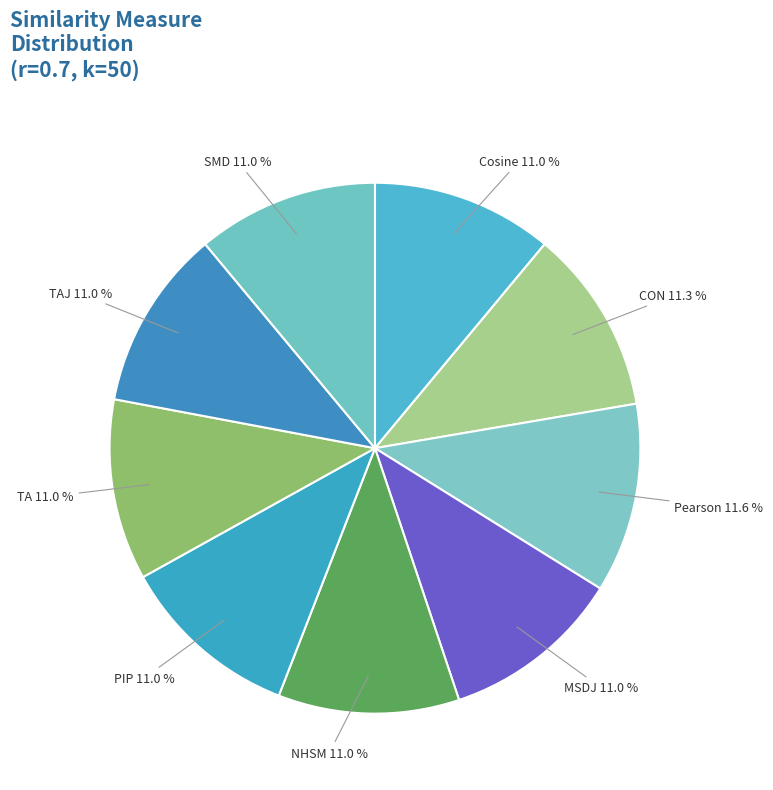

What portion of the pie excludes CON 11.3 %?

88.7%